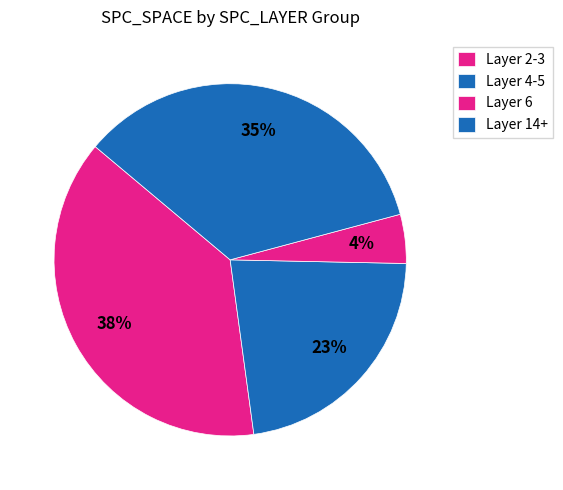

Count the number of slices in the pie.

4